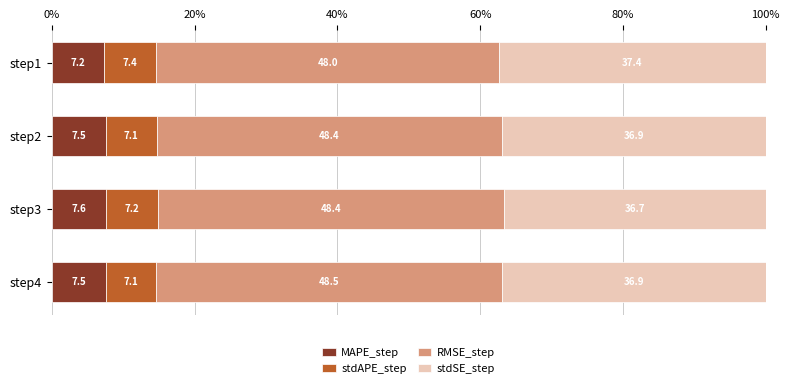

The value of MAPE_step at step4 is 1.5. True or false?

False